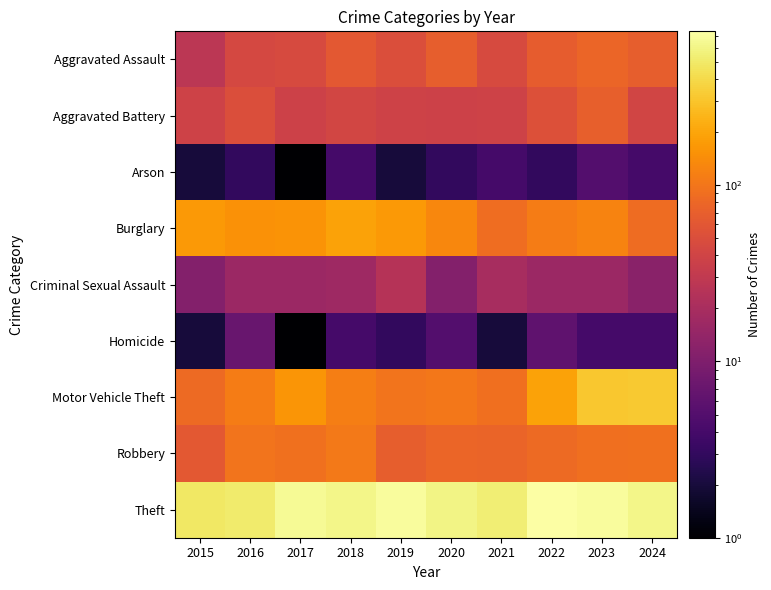

How many categories are shown in the chart?

10